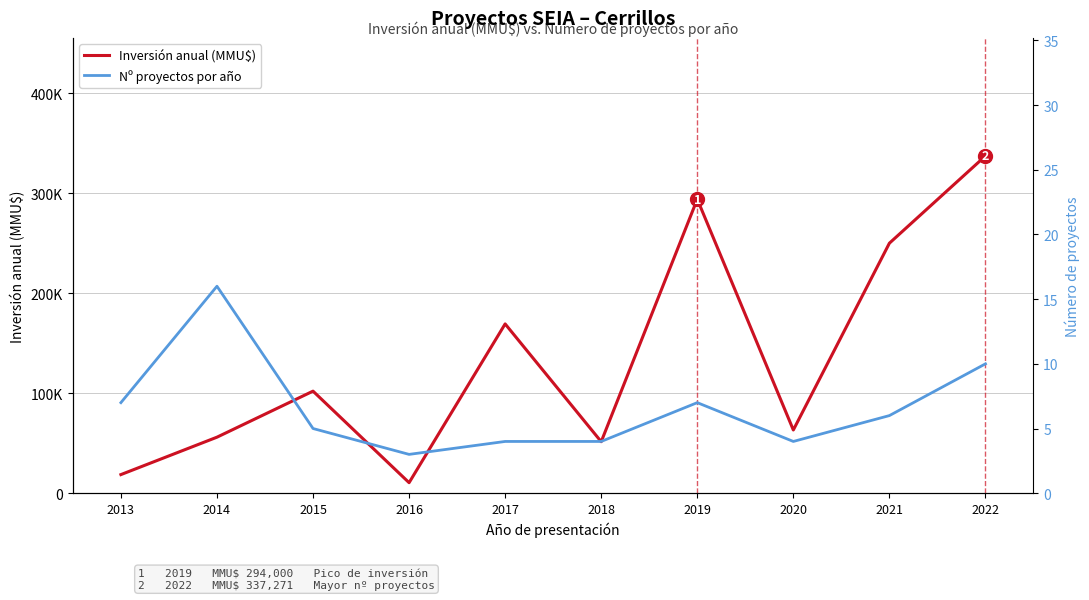

Is it true that Nº proyectos por año equals 17 at 2022?

False